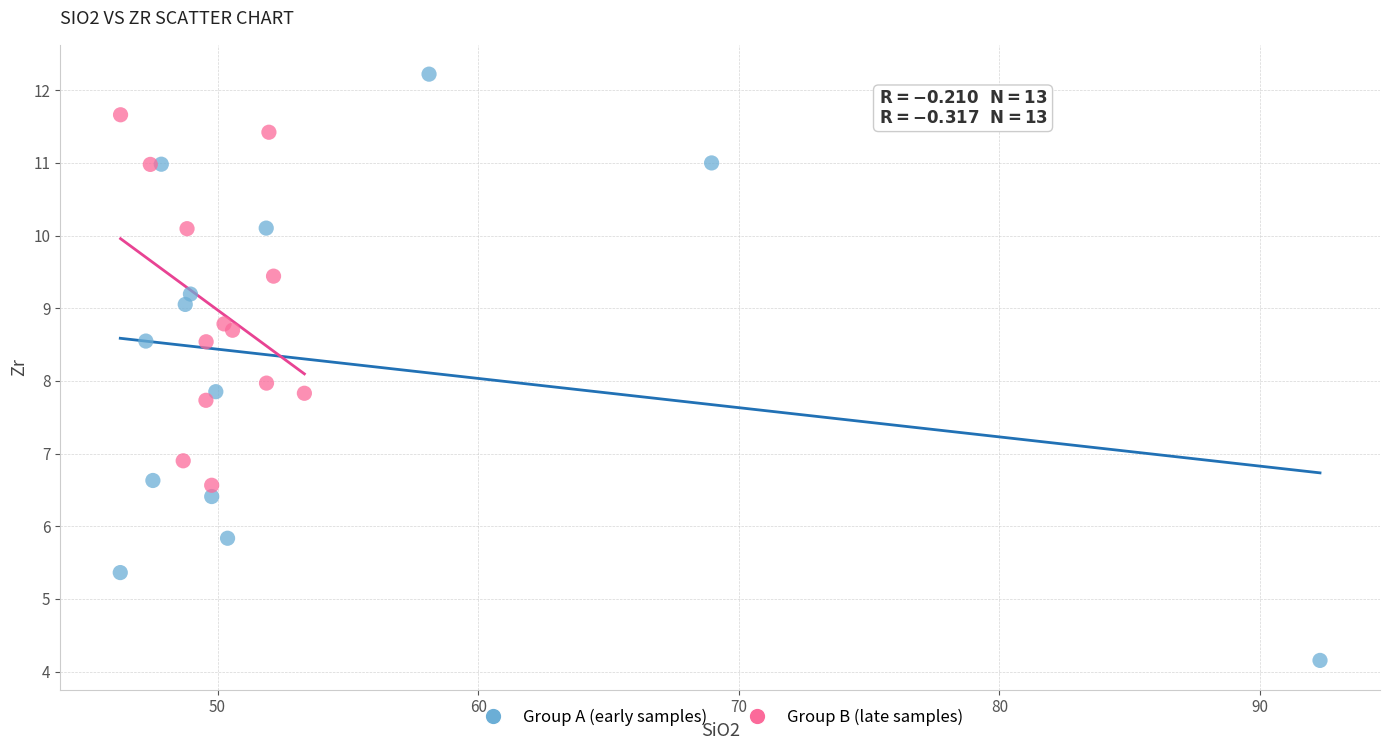

What are all the series names shown in the legend?

Group A (early samples), Group B (late samples)